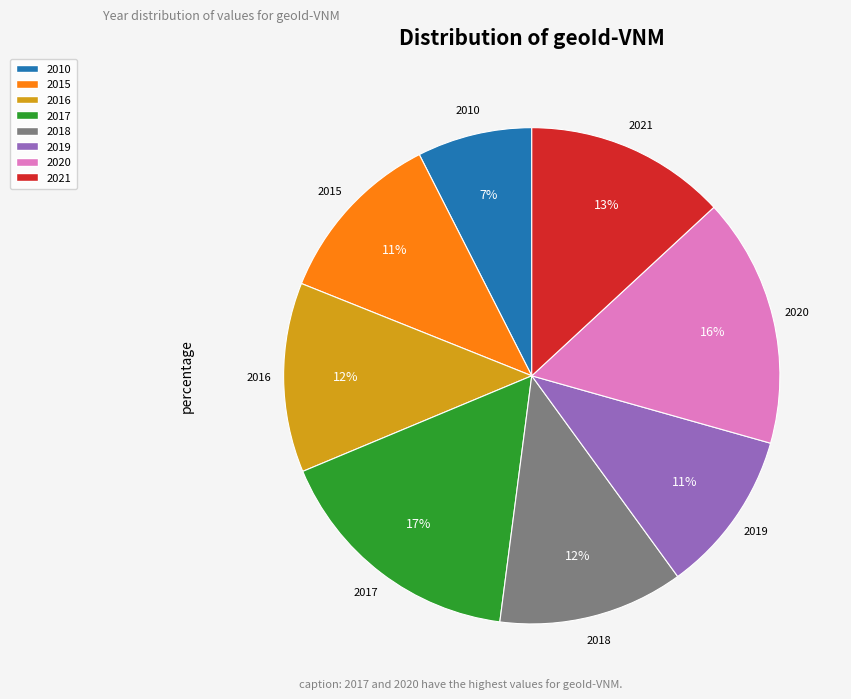

How many slices are in this pie chart?

8